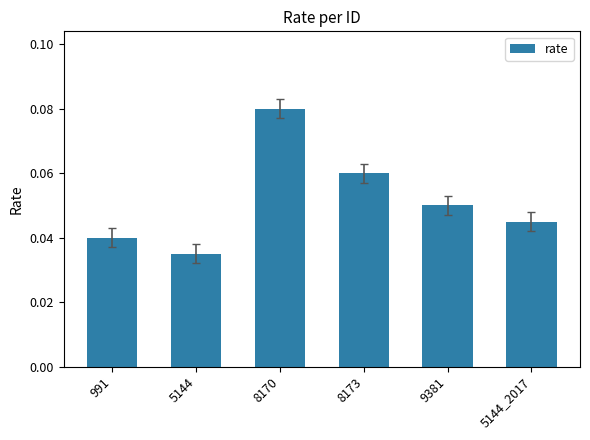

Rank the categories by value from lowest to highest.

5144, 991, 5144_2017, 9381, 8173, 8170